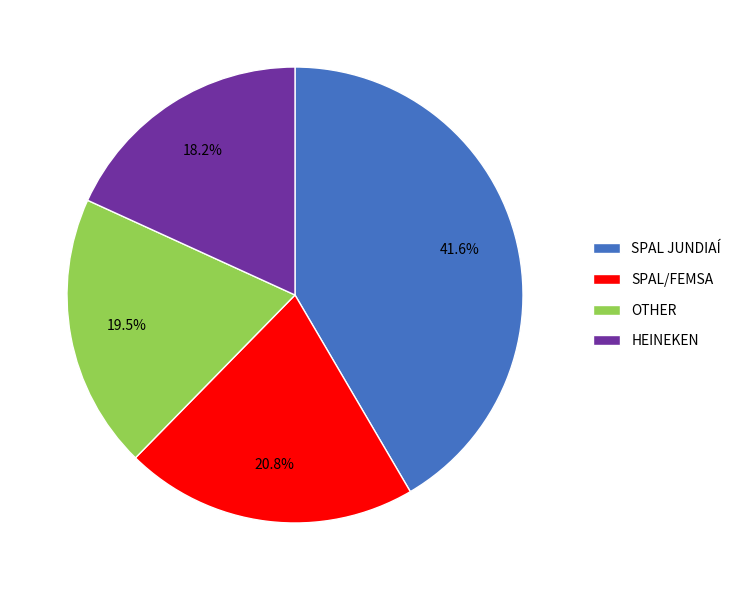

True or false: HEINEKEN accounts for 27% of the total.

False